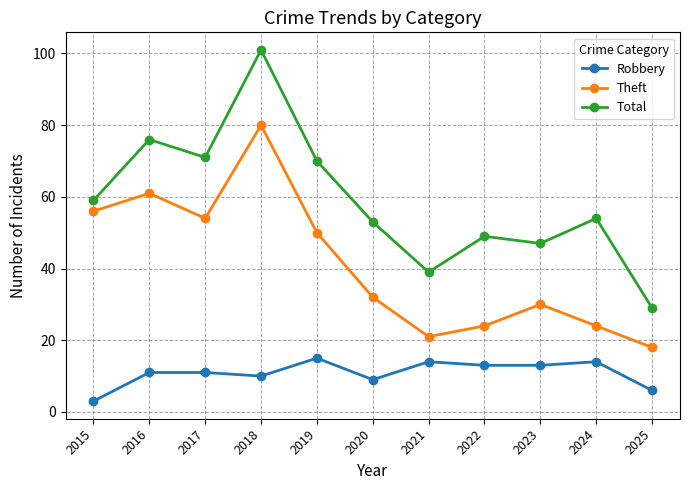

What is the average value of the Robbery series?

11